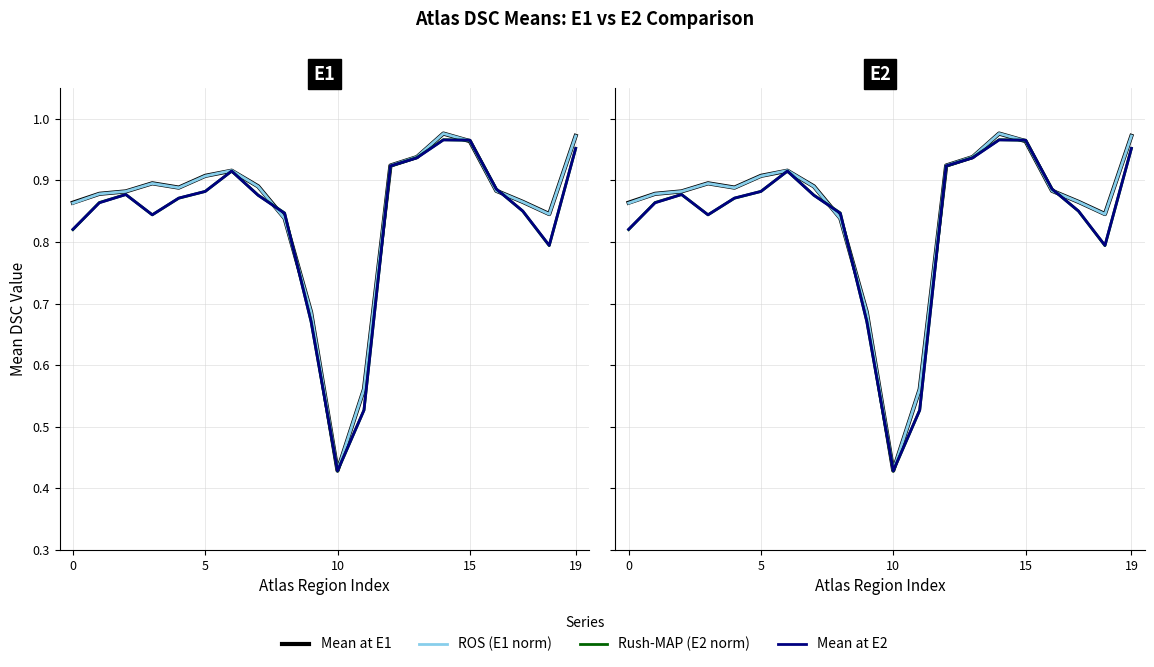

Reading left to right, list all the values displayed in this chart.

Mean at E1: 0.9	0.9	0.9	0.9	0.9	0.9	0.9	0.9	0.8	0.7	0.4	0.6	0.9	0.9	1.0	1.0	0.9	0.9	0.8	1.0
ROS (E1 norm): 0.9	0.9	0.9	0.9	0.9	0.9	0.9	0.9	0.8	0.7	0.4	0.6	0.9	0.9	1.0	1.0	0.9	0.9	0.8	1.0
Rush-MAP (E2 norm): 0.8	0.9	0.9	0.8	0.9	0.9	0.9	0.9	0.8	0.7	0.4	0.5	0.9	0.9	1.0	1.0	0.9	0.8	0.8	1.0
Mean at E2: 0.8	0.9	0.9	0.8	0.9	0.9	0.9	0.9	0.8	0.7	0.4	0.5	0.9	0.9	1.0	1.0	0.9	0.9	0.8	1.0